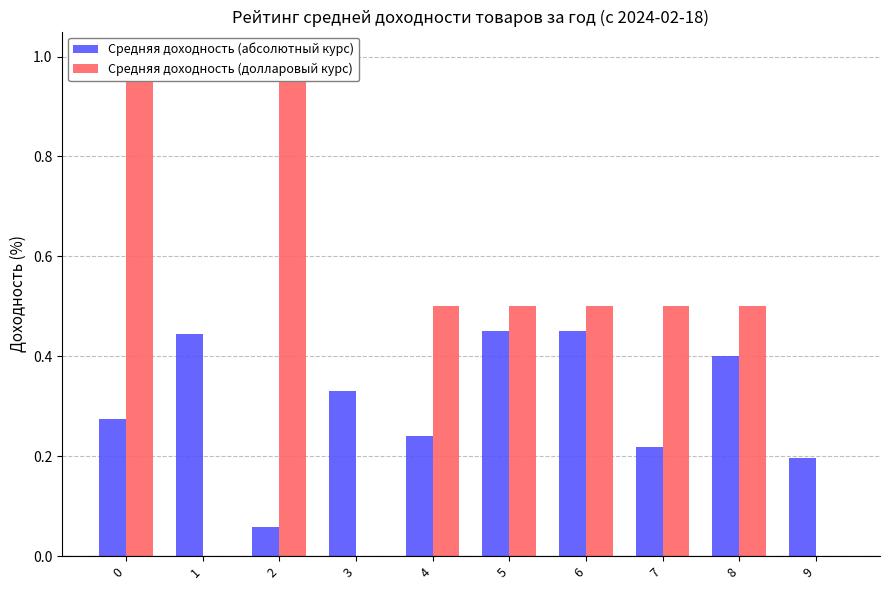

Where is Средняя доходность (долларовый курс) nearest to the value 0?

1